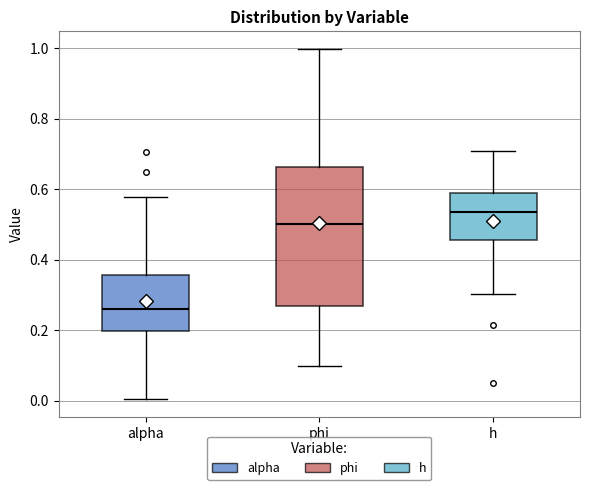

Where does the median line of the box for alpha sit on the y-axis? The values are not printed on the chart, so give them approximately, as read against the axis.

0.26